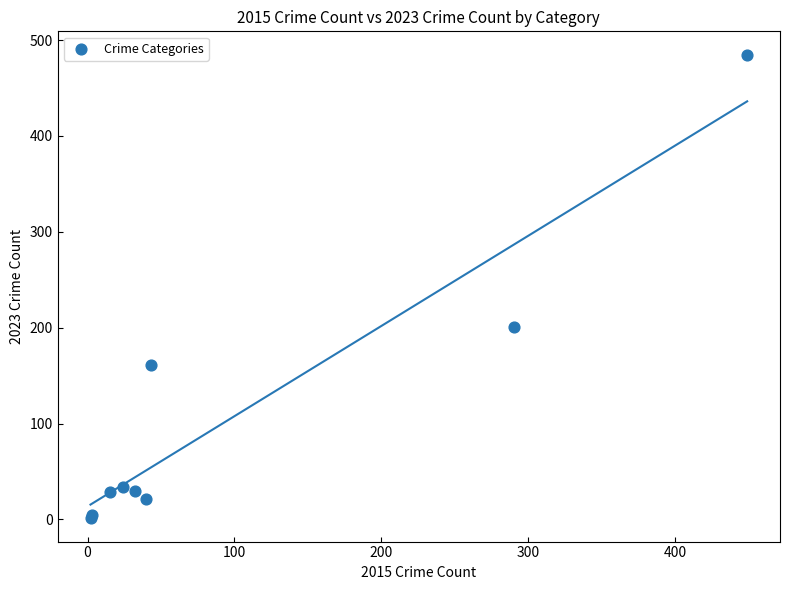

What Y value in the scatter plot is closest to 243?

201